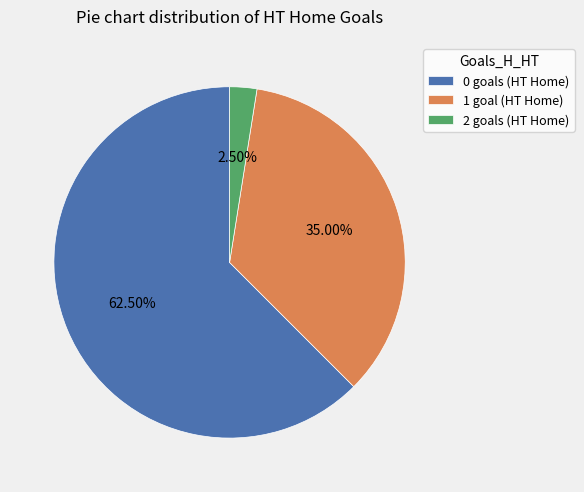

The 0 slice represents 56% of the pie. True or false?

False